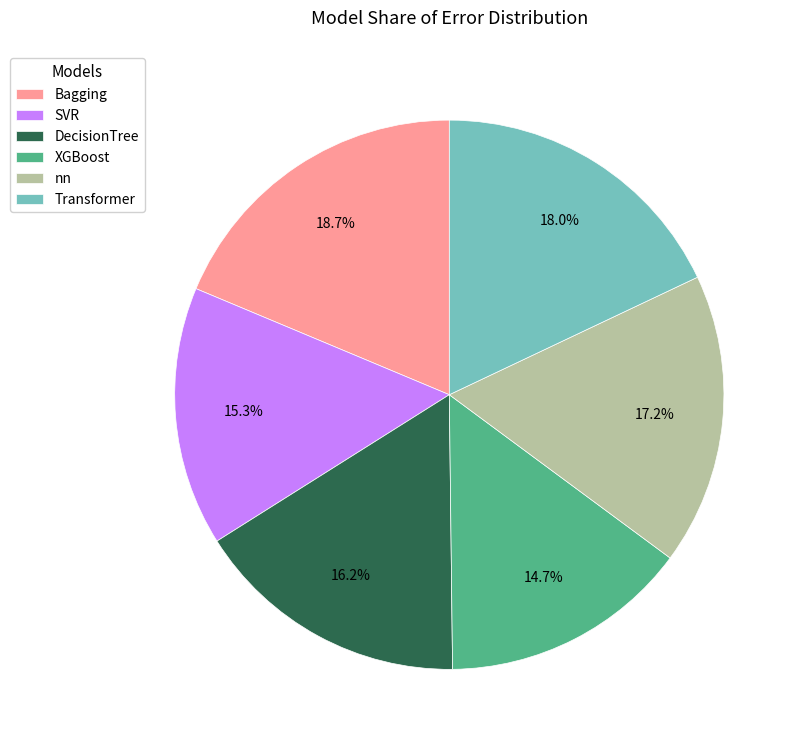

To the nearest percent, what is the average slice percentage?

17%